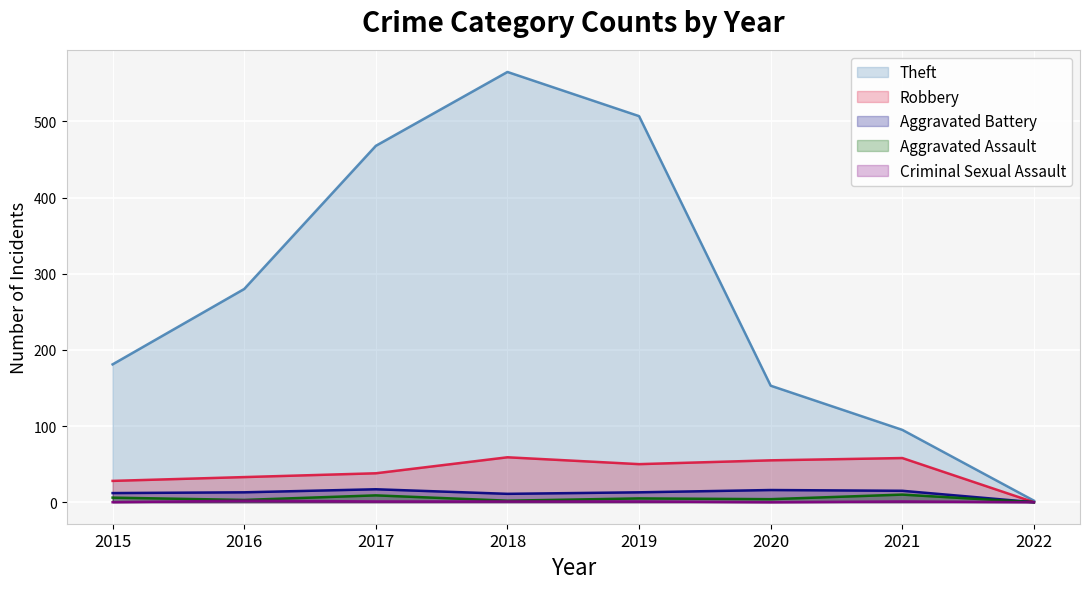

At how many categories does at least one series exceed 2?

7